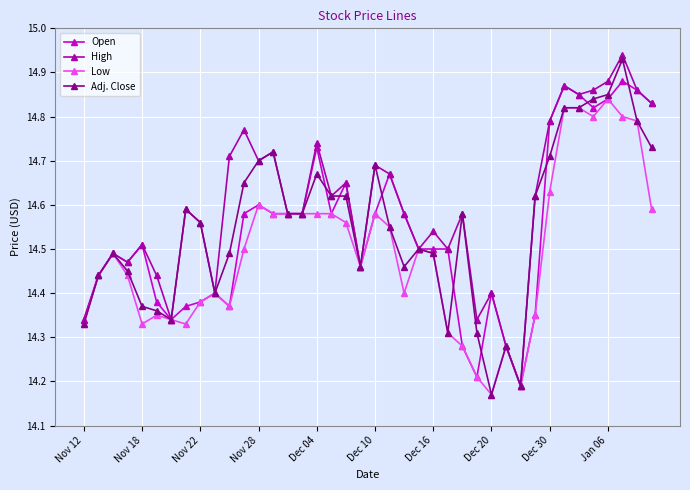

True or false: Adj. Close has more than 0 points higher than both neighbors.

True